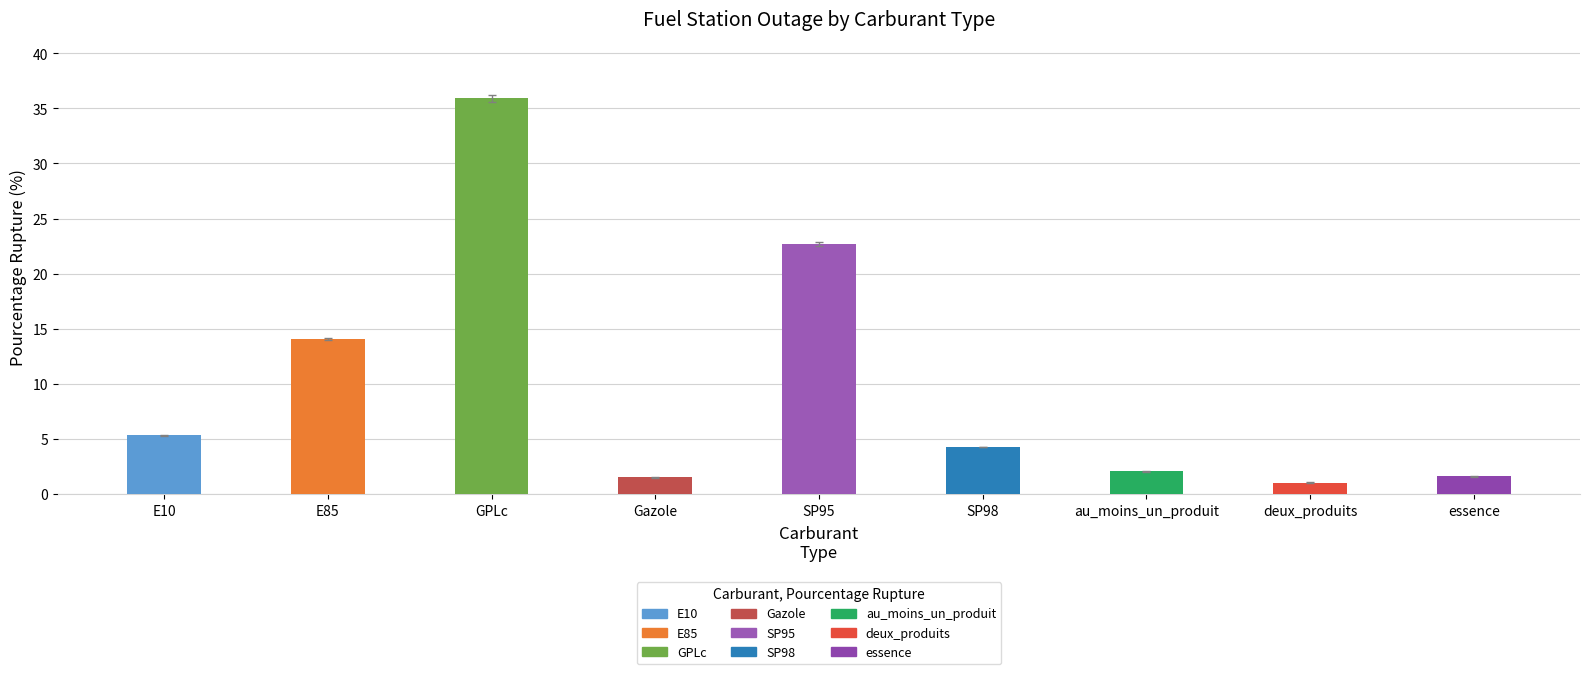

True or false: the data shows 14.1 at E85.

True